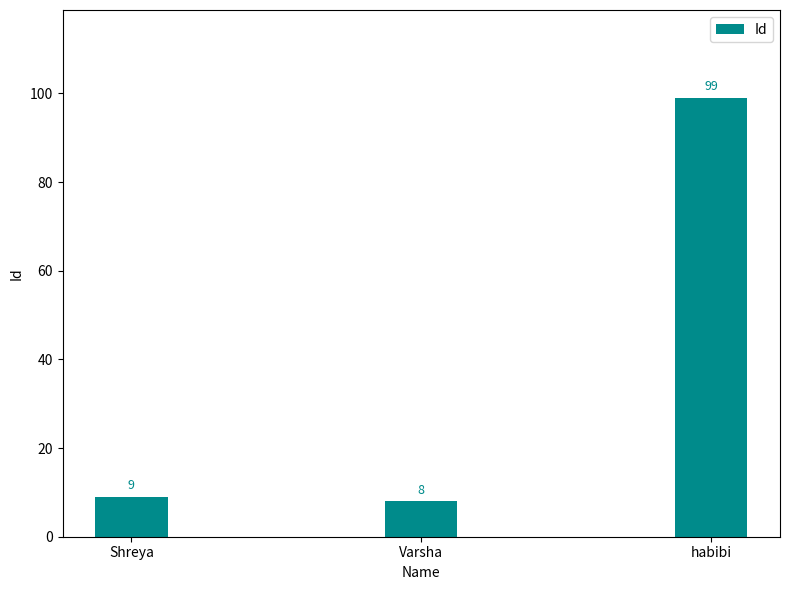

The chart shows a value of 99 at habibi. True or false?

True